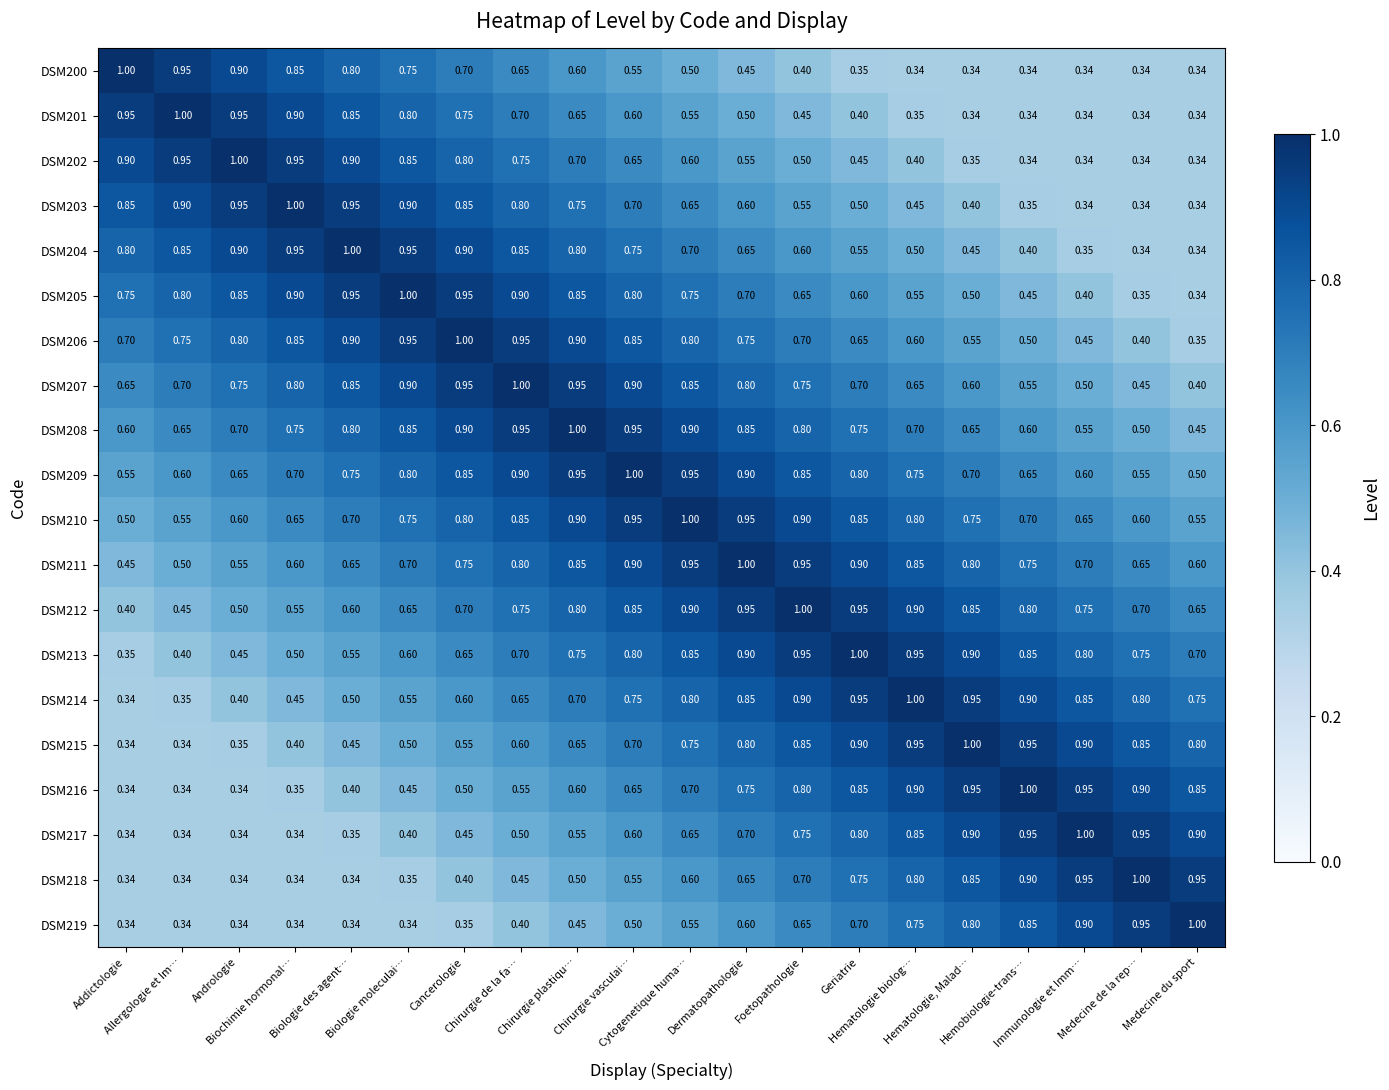

How many series are shown in this chart?

20